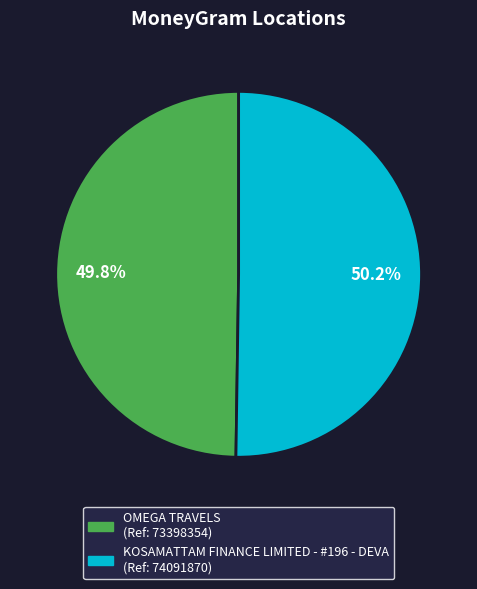

What portion of the pie excludes KOSAMATTAM FINANCE LIMITED - #196 - DEVA?

49.8%